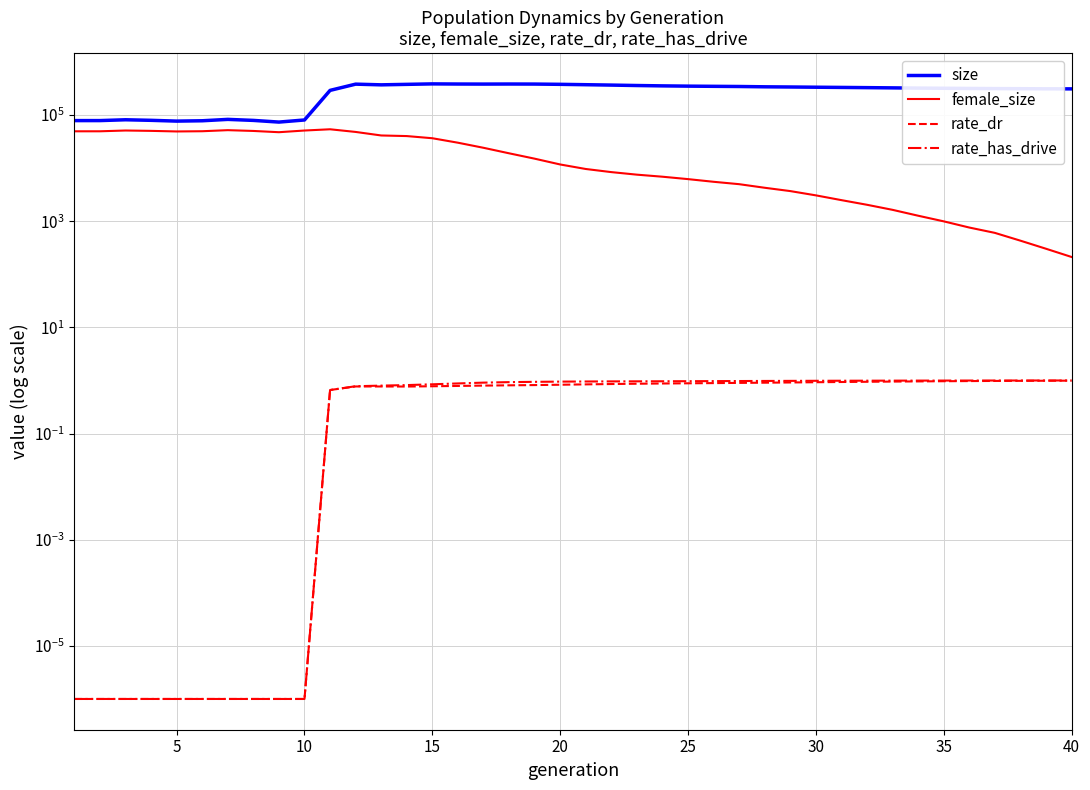

Count the number of categories in the chart.

40